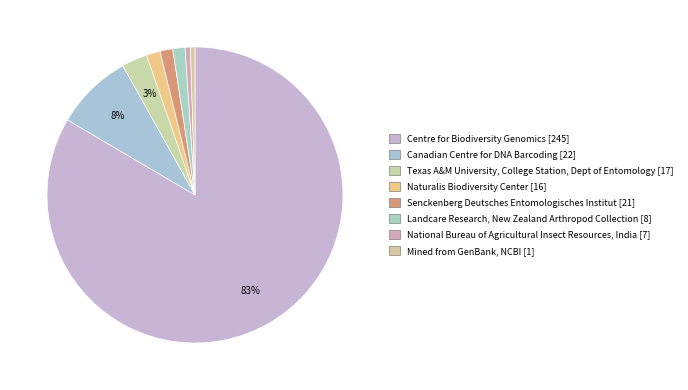

Does any single category account for the majority?

Yes